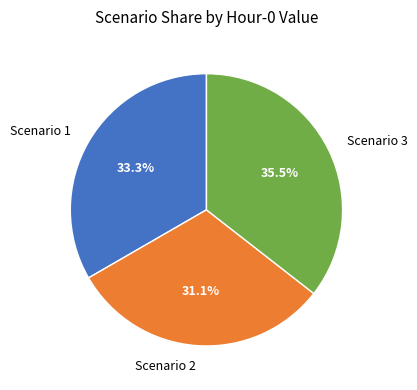

Is the sum of Scenario 1 and Scenario 3 greater than half?

Yes